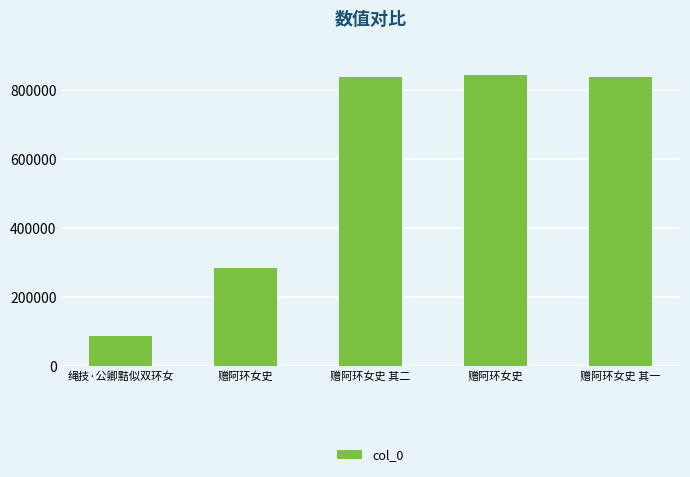

Are the bars horizontal?

No